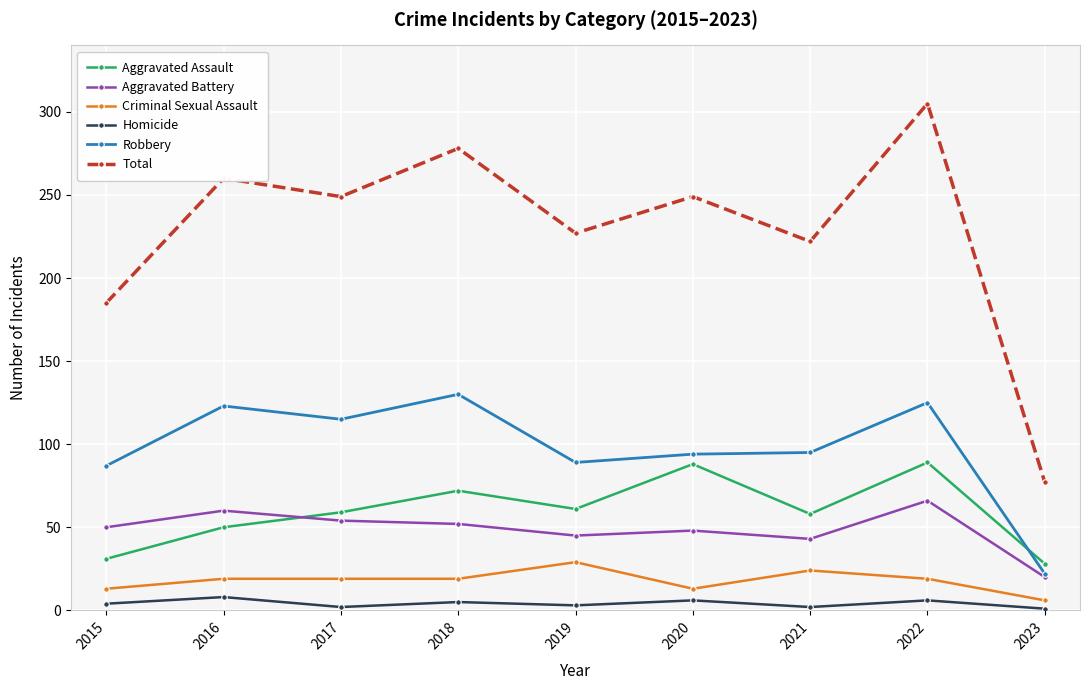

True or false: Total has a value of 270 at 2015.

False